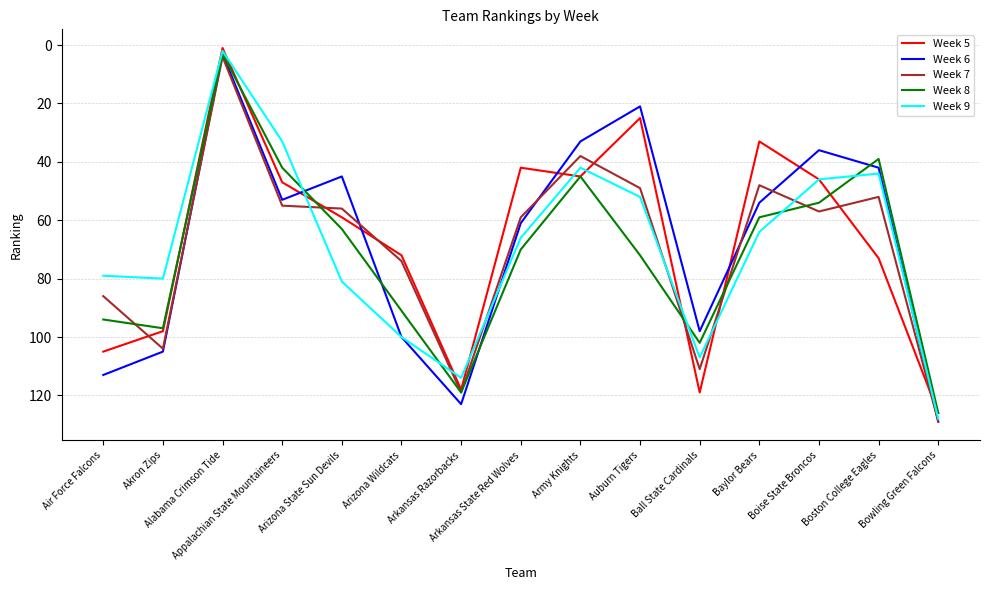

What is the difference between the highest and lowest values at Akron Zips?

25